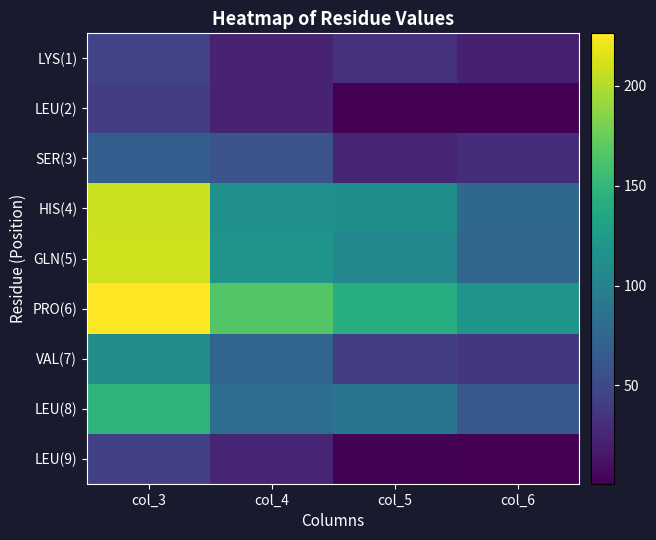

At how many categories does at least one series exceed 159?

2